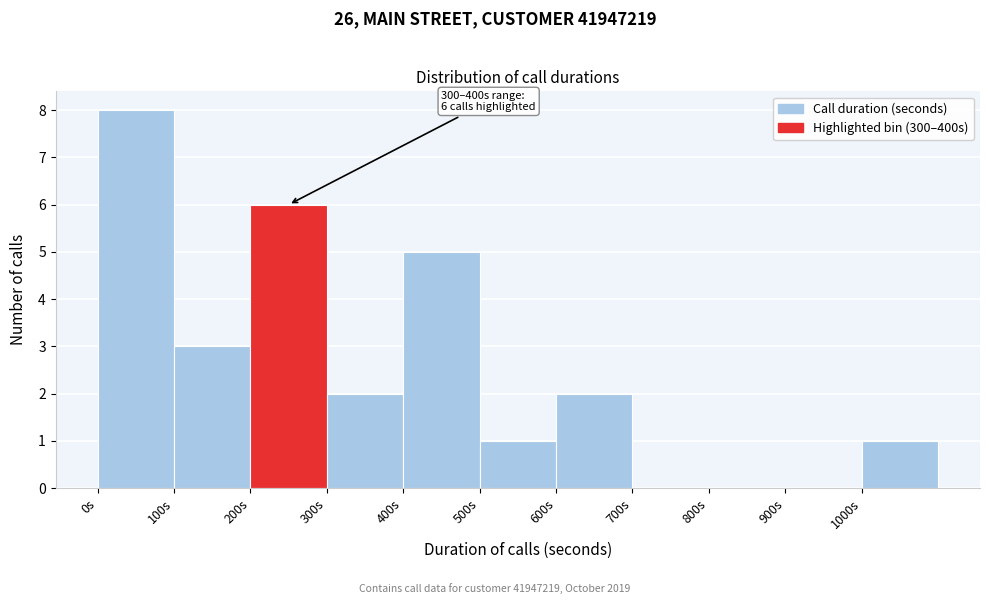

Which range on the x-axis has the tallest bar?

0 to 100